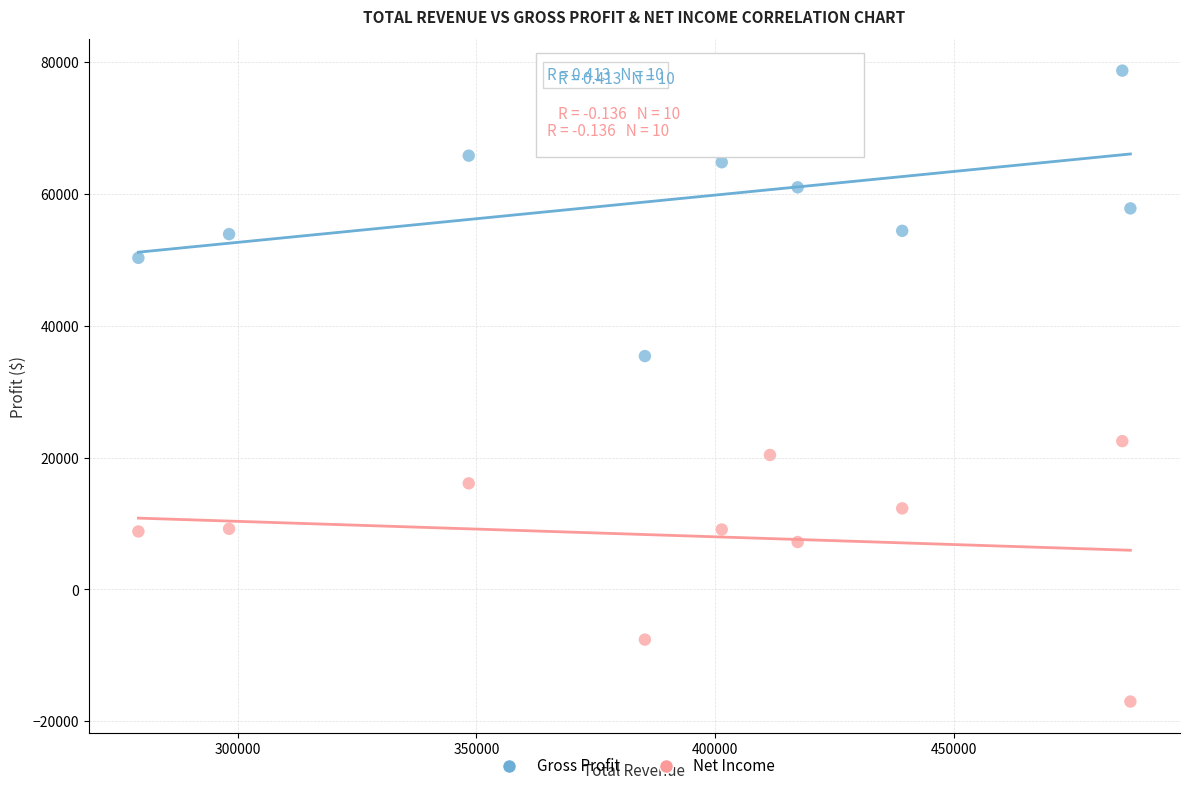

Across all series, what Y value is closest to 30850?

35400